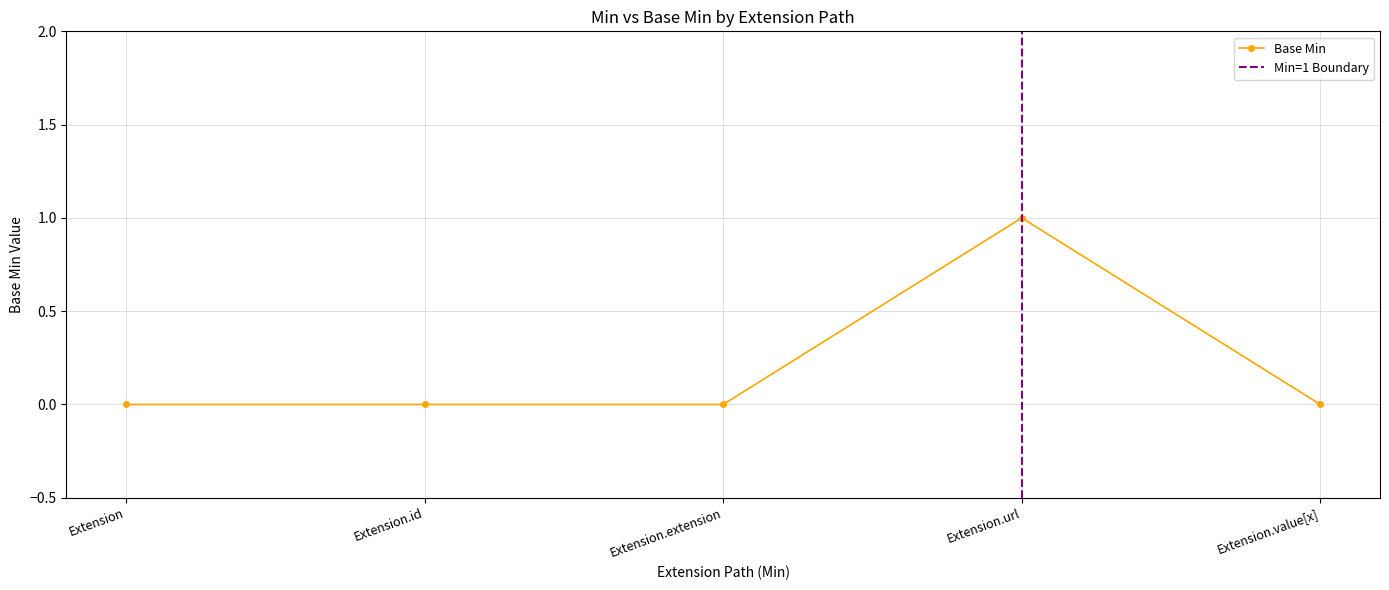

The value at Extension.id is 0. True or false?

False